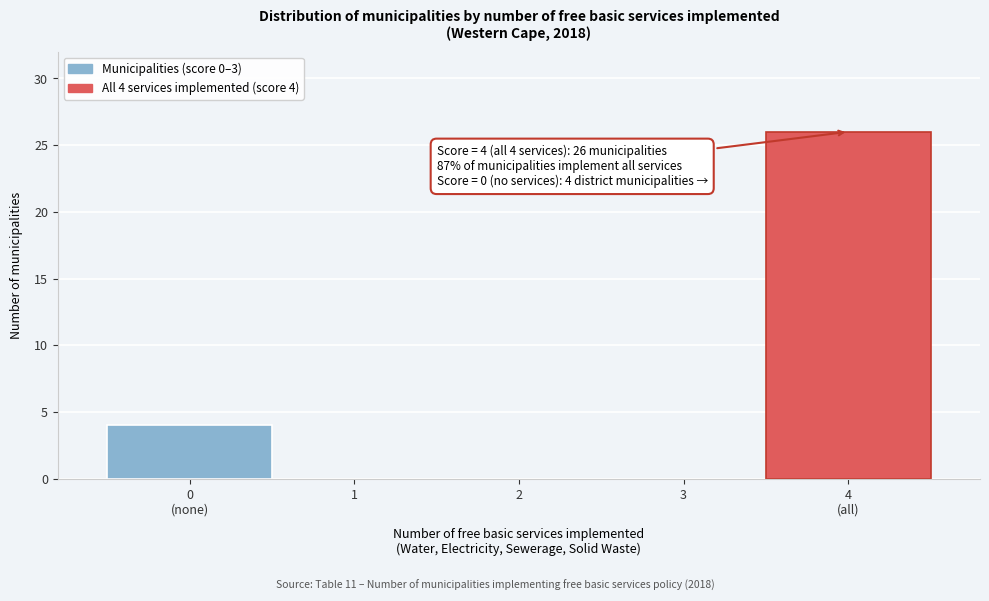

What is the greatest value displayed?

26